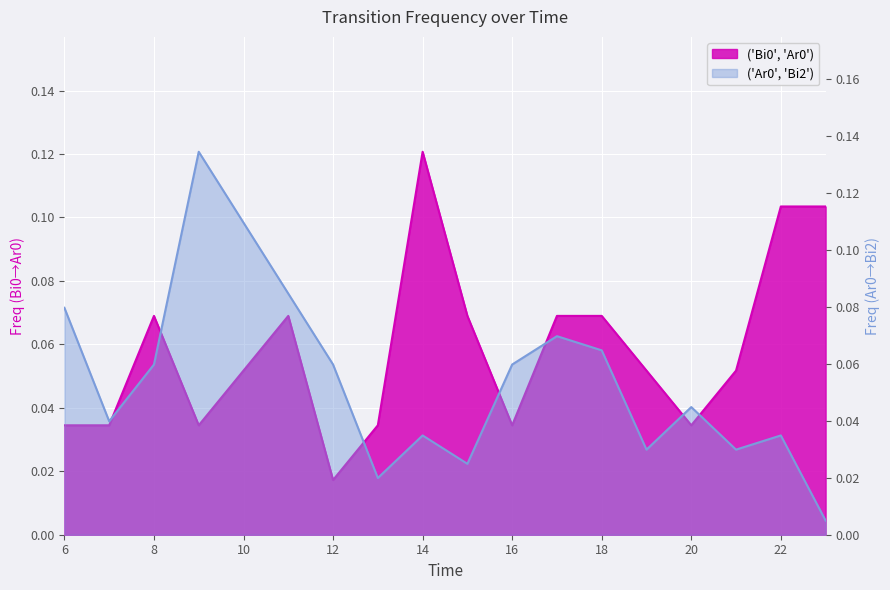

What is the average value of the ('Bi0', 'Ar0') series?

0.1